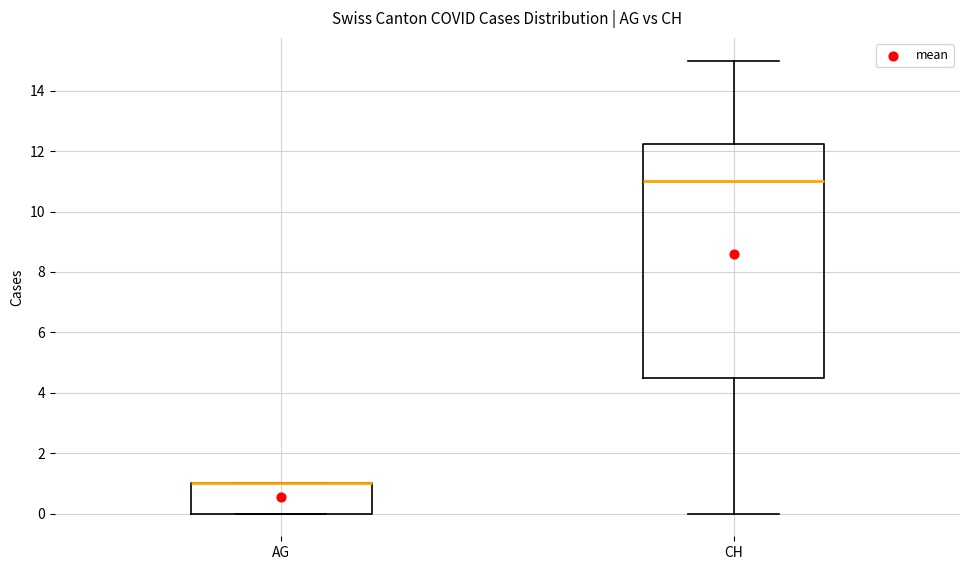

Reading left to right, read every box against the y-axis: the position of its median line, the range the box covers, and the ends of its whiskers. The values are not printed on the chart, so give them approximately, as read against the axis.

AG: median 1.0 (drawn on the box's upper edge), box 0.0 to 1.0, whiskers 0.0 to 1.0
CH: median 11.0, box 4.6 to 12.2, whiskers 0.0 to 15.0